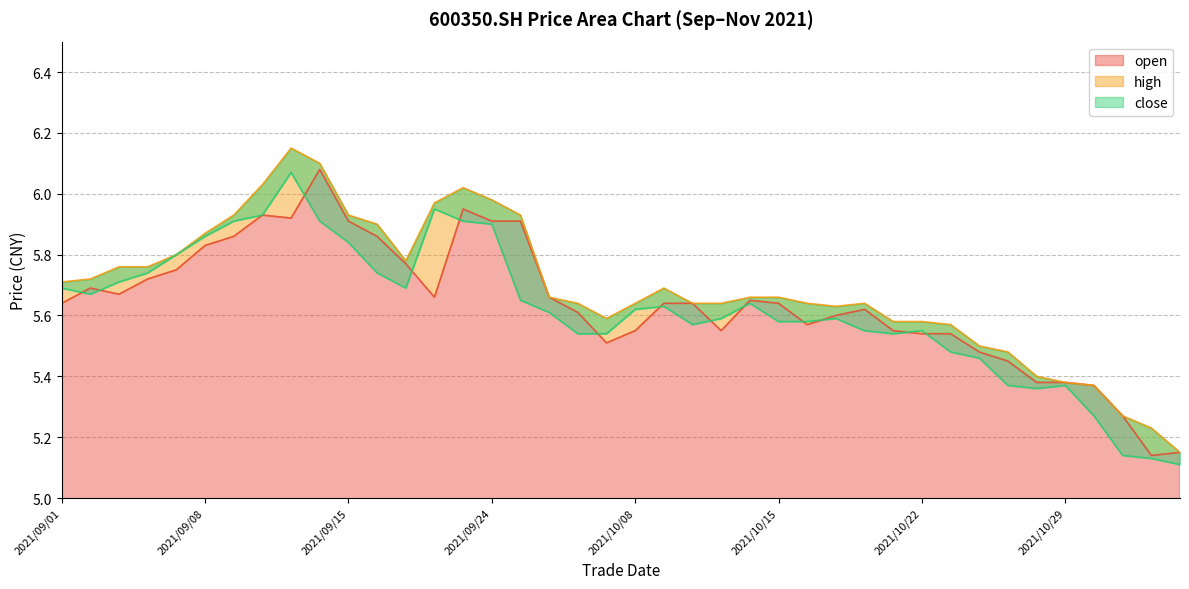

At 2021/09/22, list the series in order from largest to smallest.

high, close, open